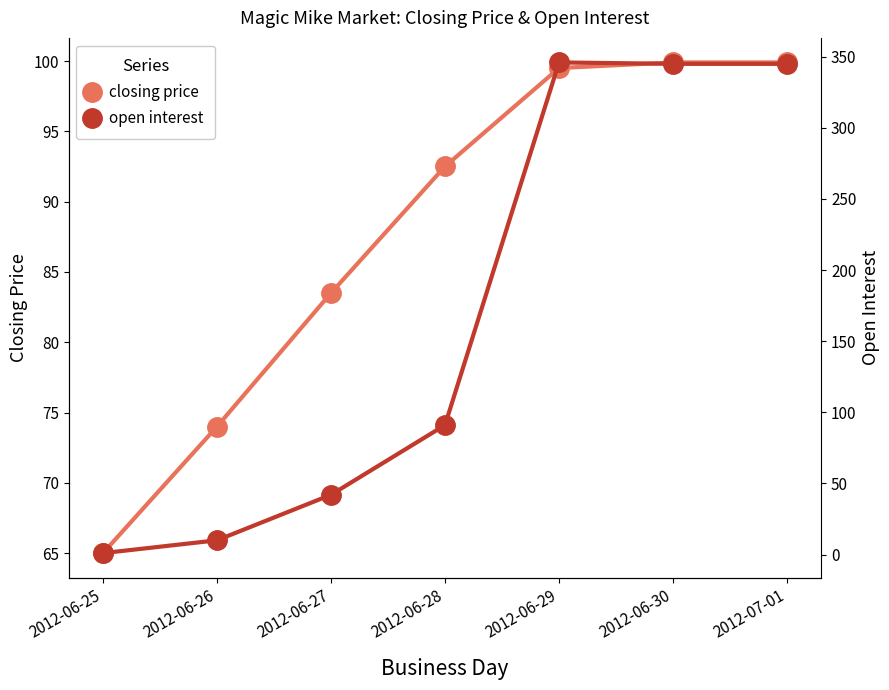

What is the total value across all series at 2012-06-27?

125.5